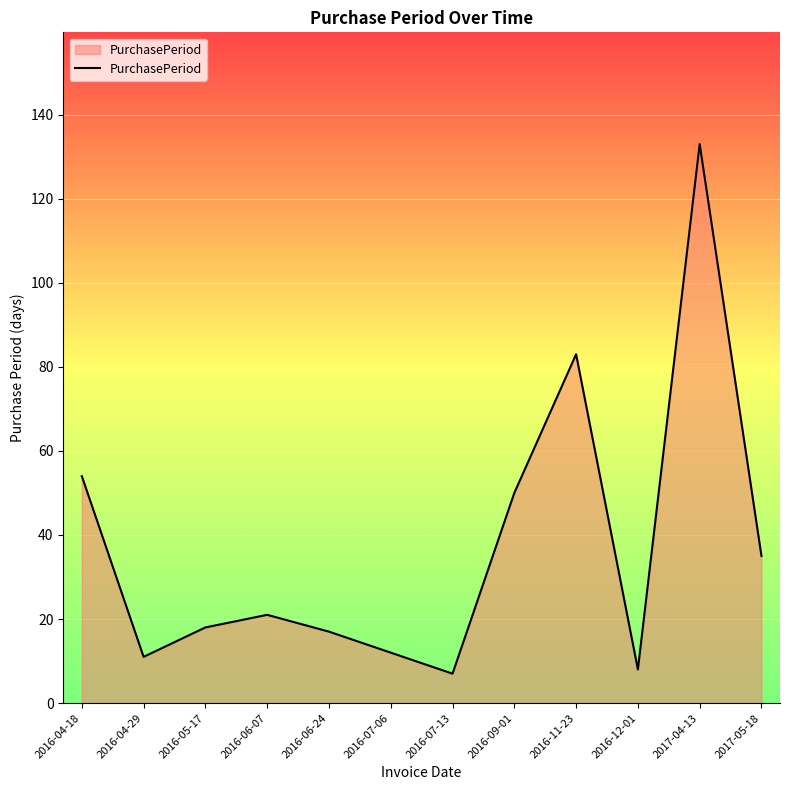

How many lines are shown in the chart?

1